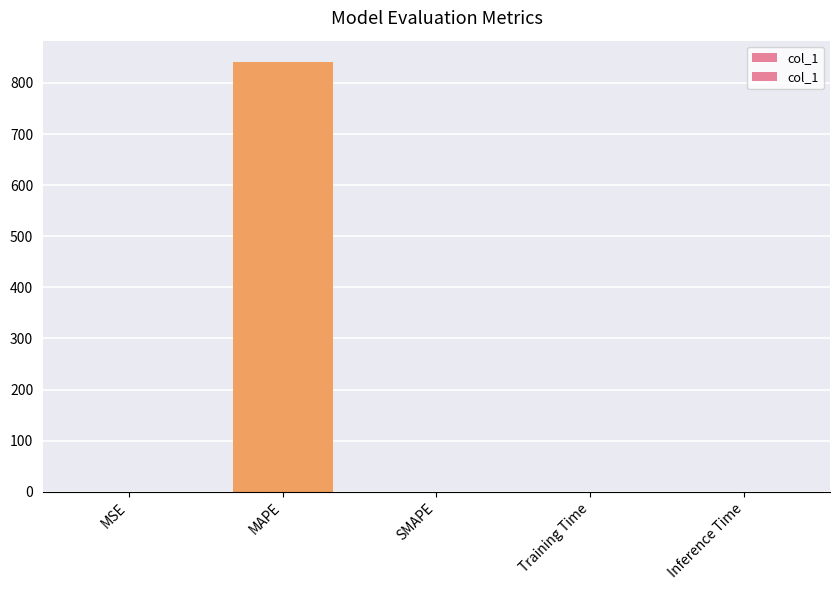

True or false: the data shows 0.0 at SMAPE.

True